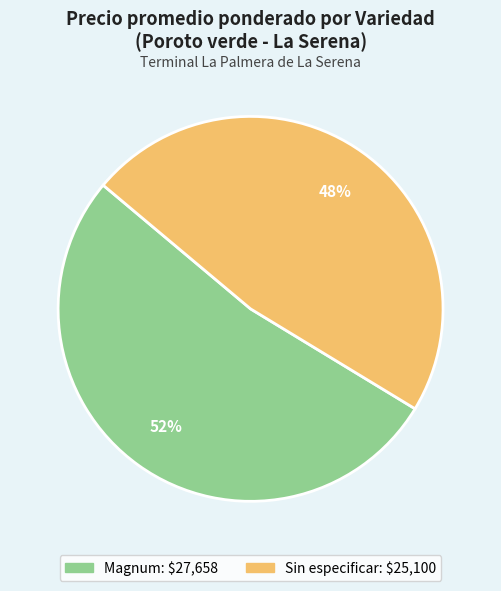

To the nearest percent, what is the combined percentage of Sin especificar and Magnum?

100%